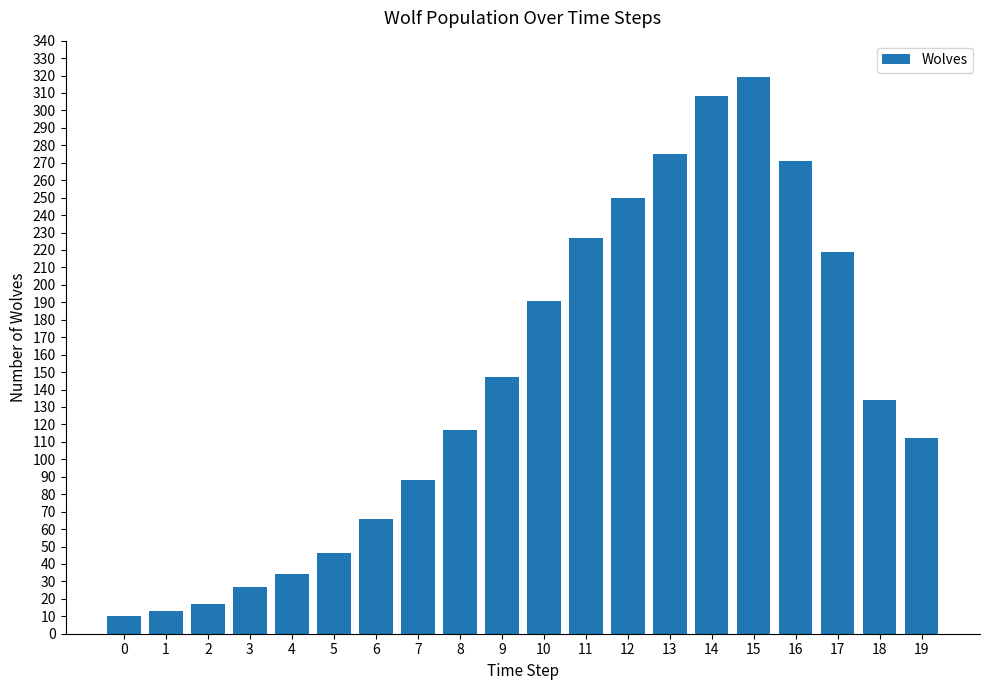

Are the bars horizontal?

No